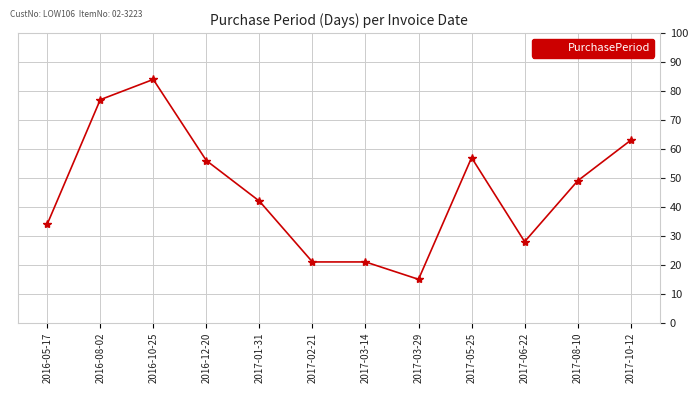

What is the label of the 10th point from the right?

2016-10-25